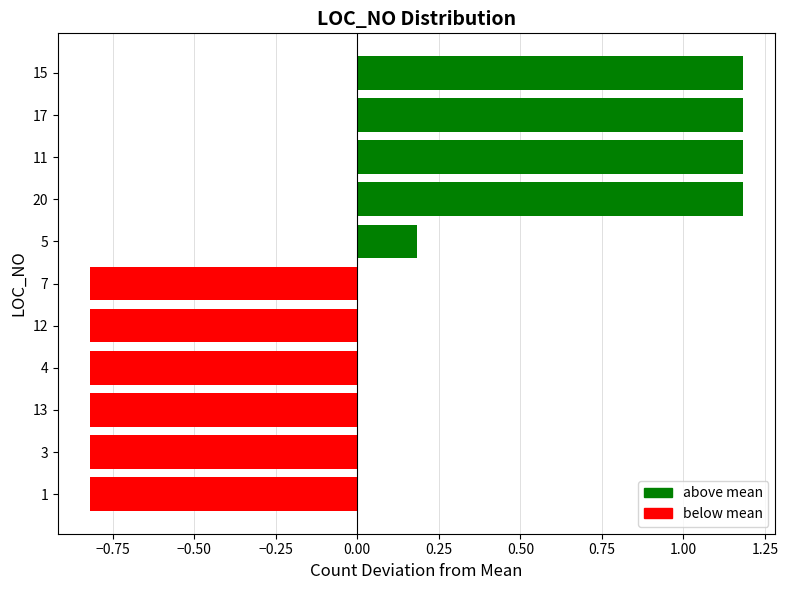

How many positive values are there?

5